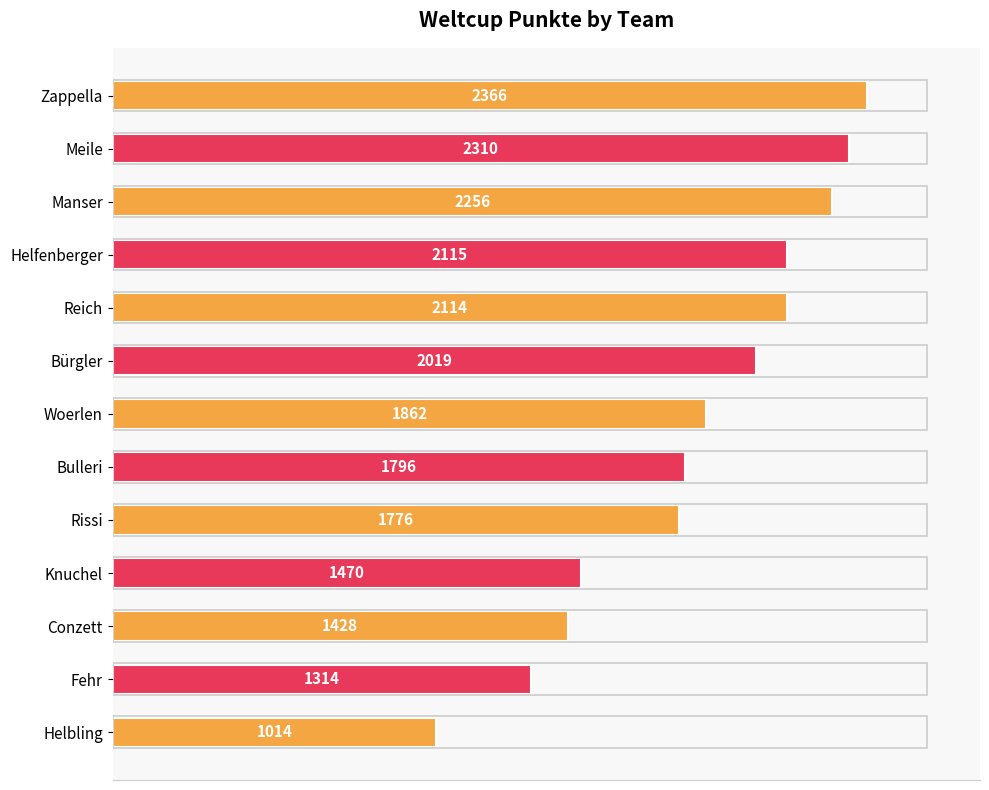

The value at Helfenberger is 2115. True or false?

True